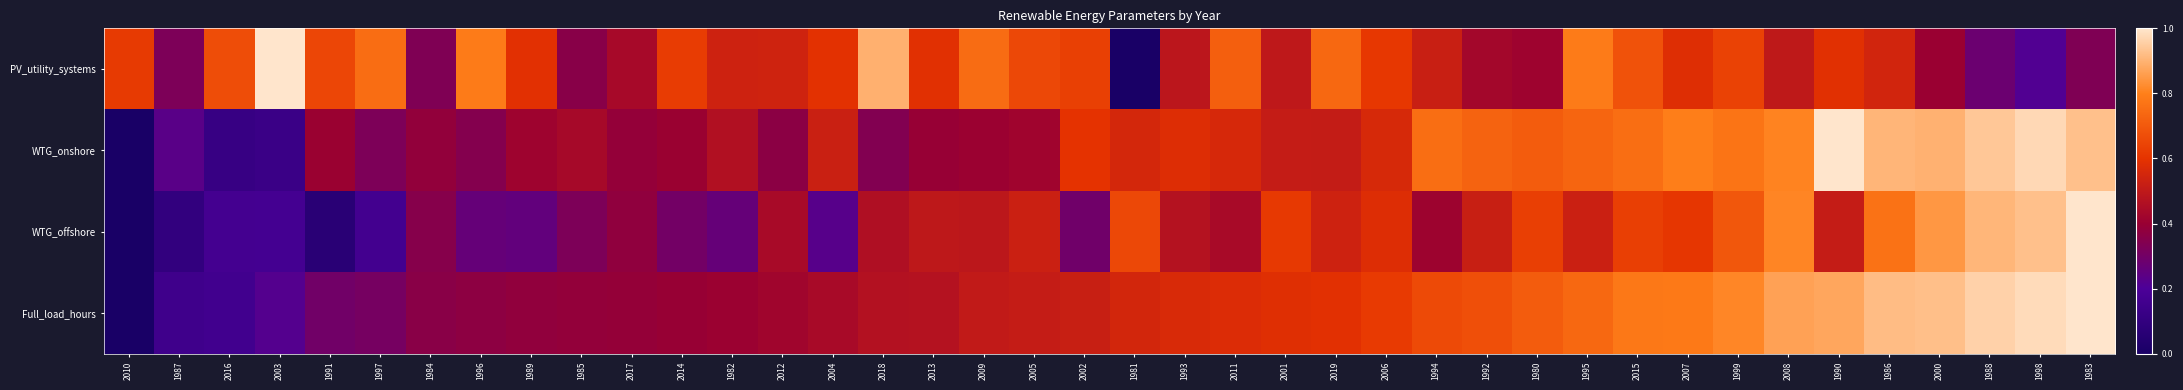

Which has a higher value, 2007 or 1997?

1997